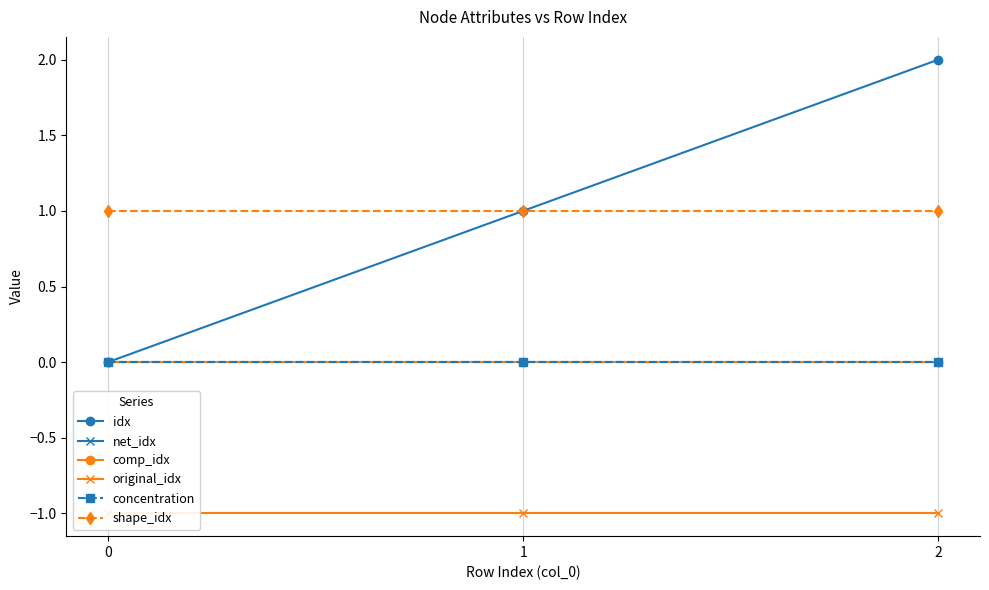

Is this an area chart (filled region under the line)?

No